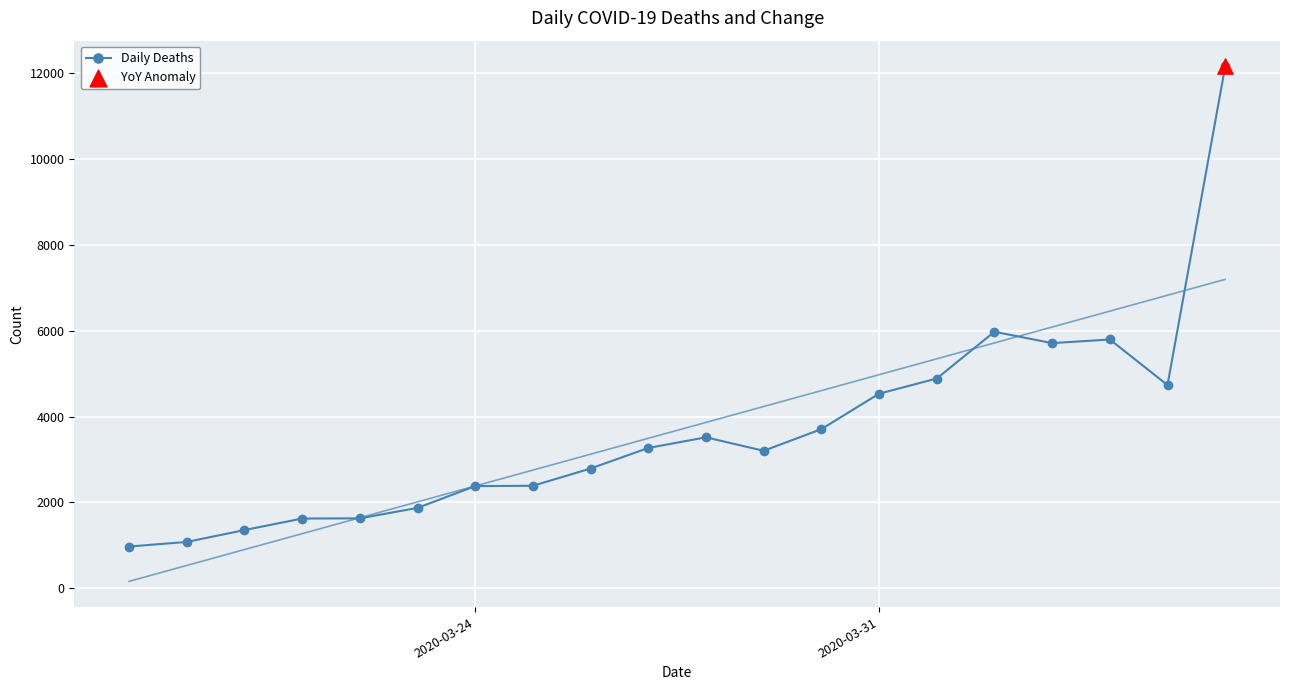

What is the lowest value of the Daily Deaths series?

972